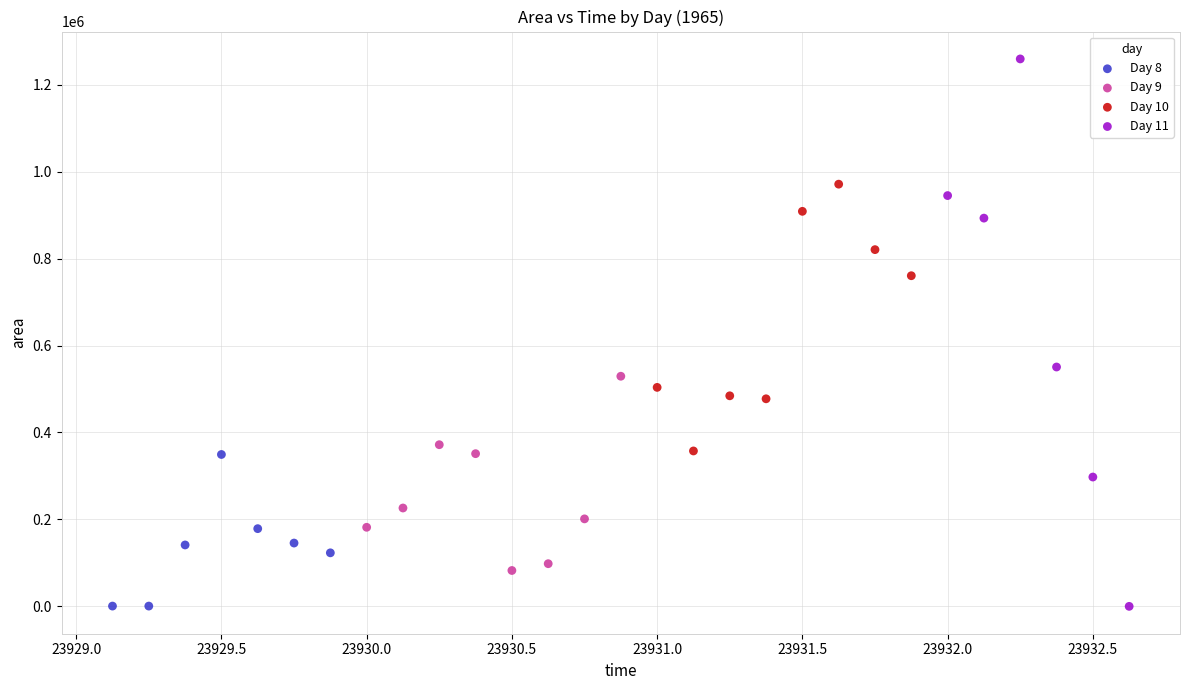

Which series reaches the maximum Y coordinate?

Day 11